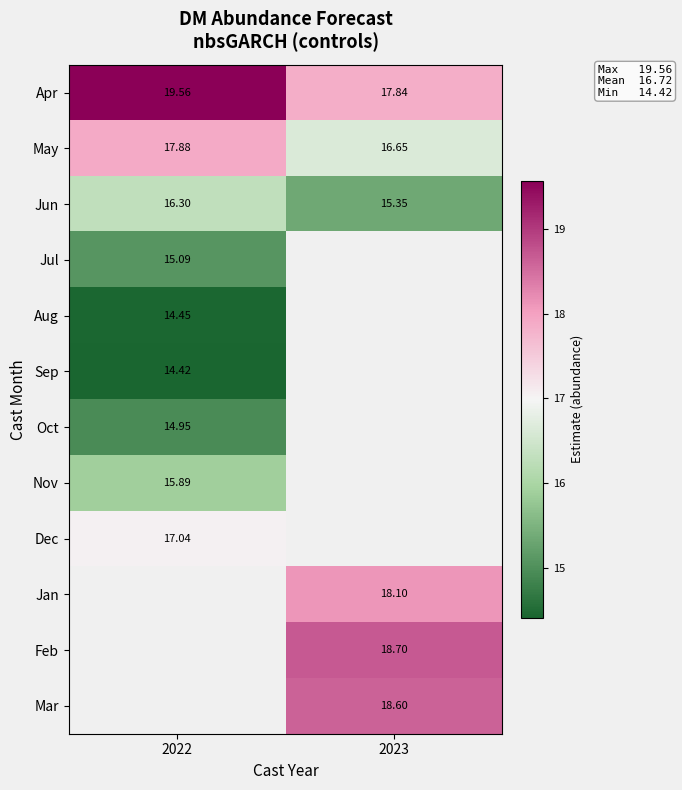

What is the maximum value shown in the chart?

19.6